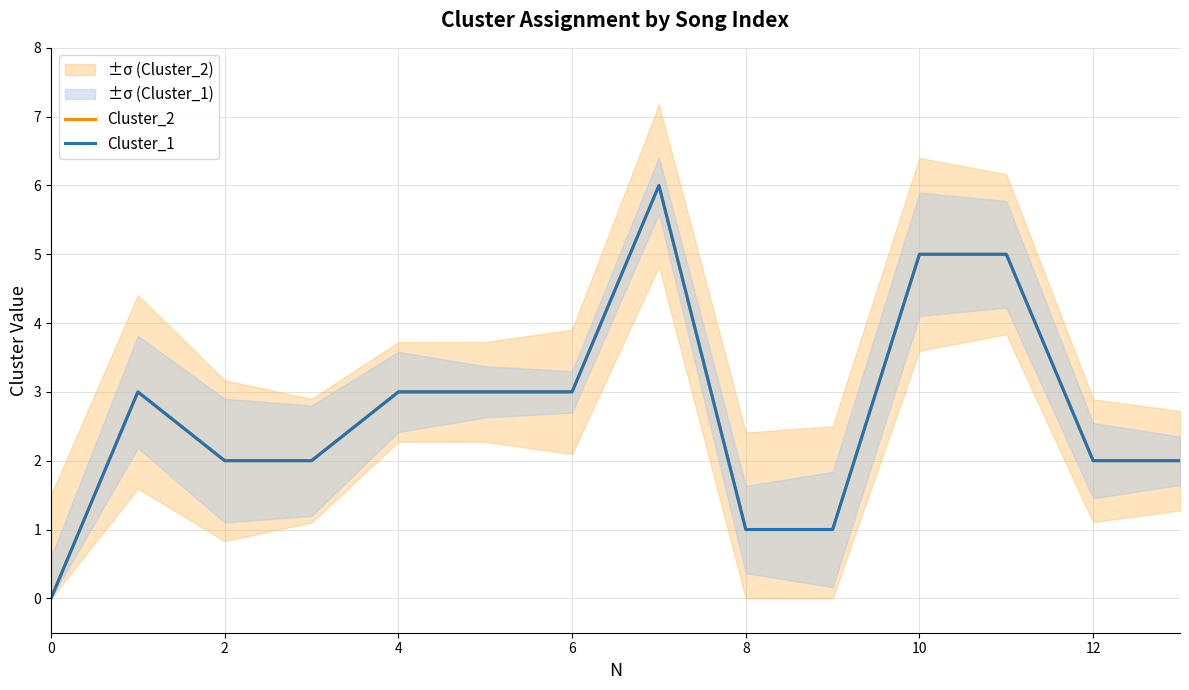

At 12, list the series in order from largest to smallest.

Cluster_2, Cluster_1